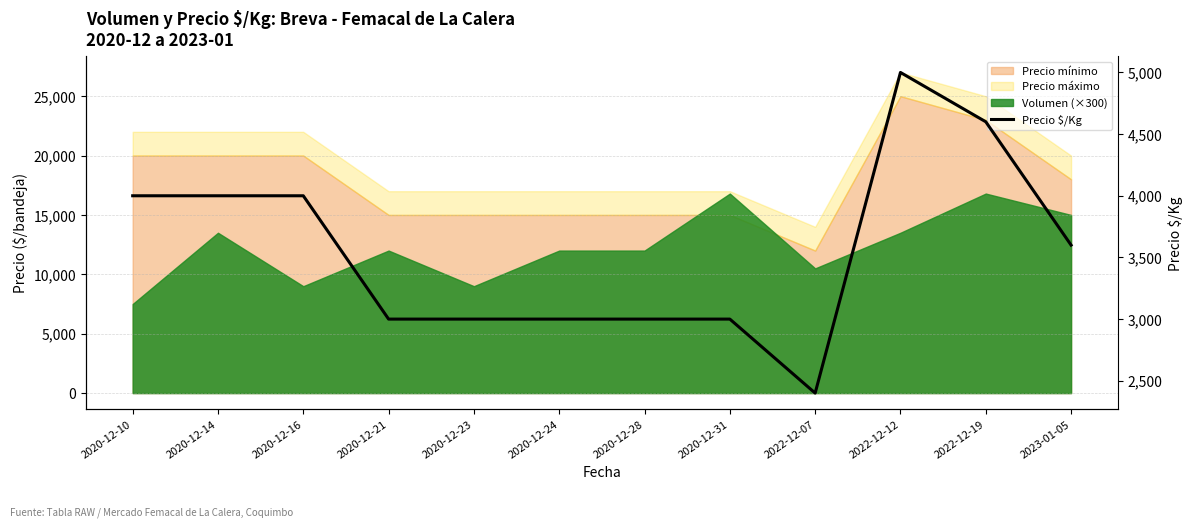

What is the maximum value shown in the chart?

5000